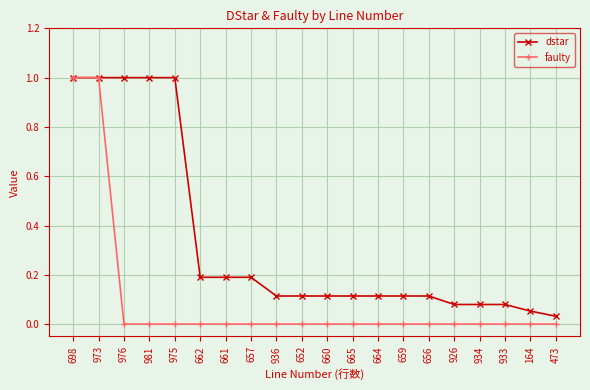

What is the maximum value for dstar?

1.0